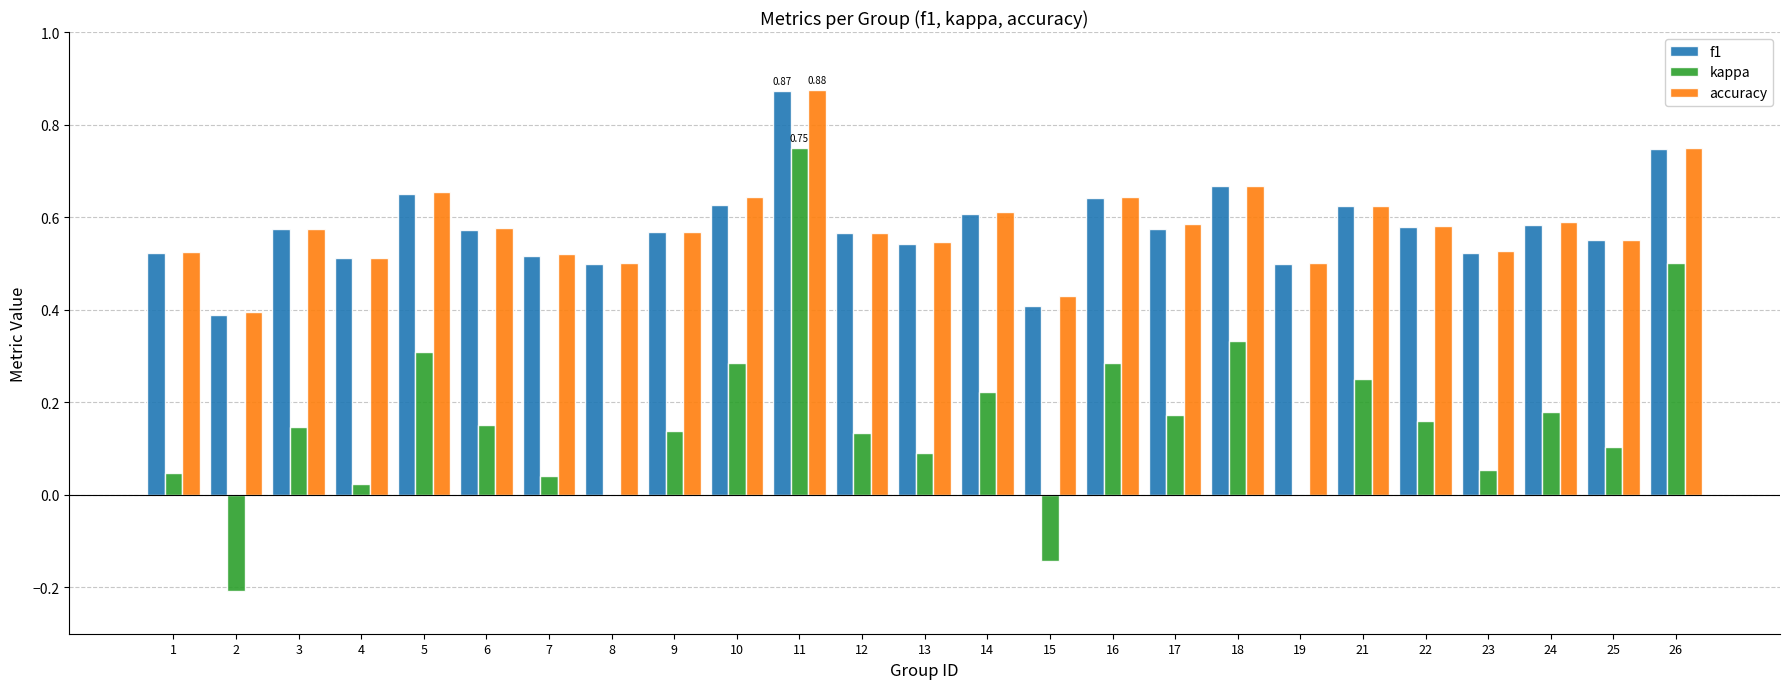

The value of kappa at 3 is 0.0. True or false?

False